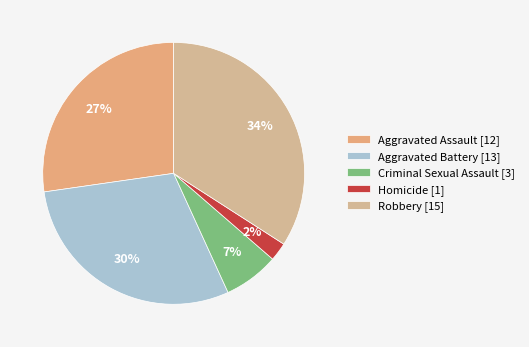

Rank the categories by value from lowest to highest.

Homicide, Criminal Sexual Assault, Aggravated Assault, Aggravated Battery, Robbery